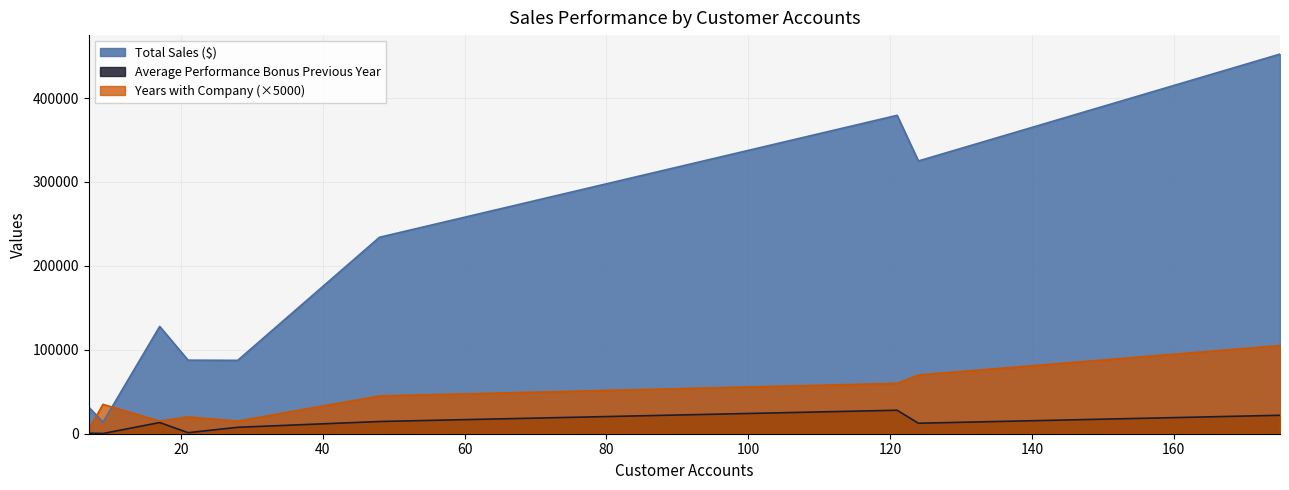

Is it true that Total Sales ($) equals 5754.3 at Yu, Joe?

False